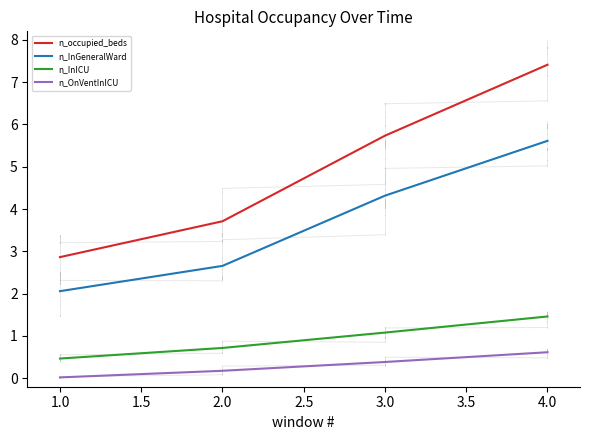

What value does the n_InGeneralWard series have at 2.0?

2.7